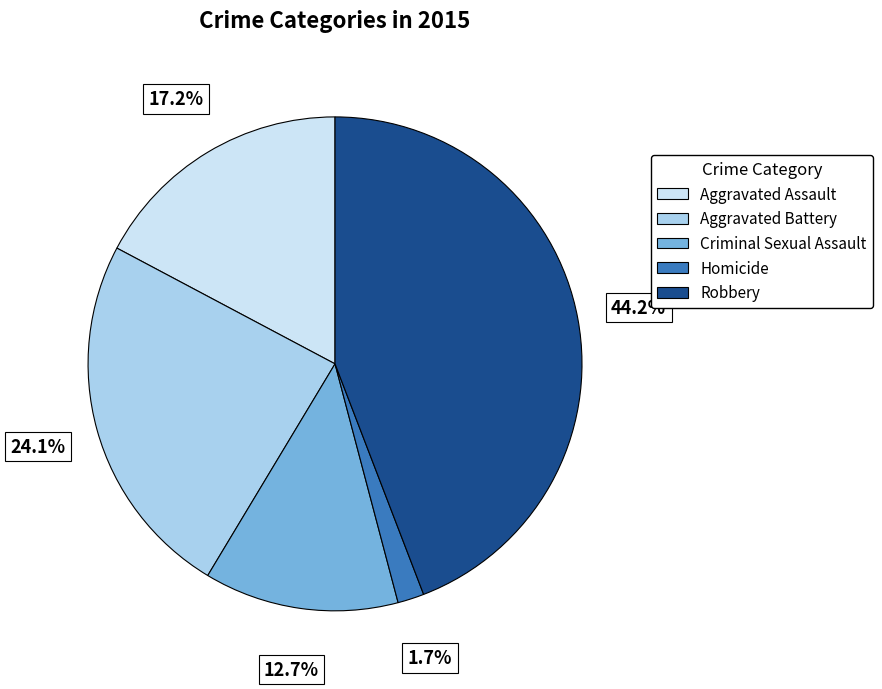

Is there any slice that represents more than half of the pie?

No